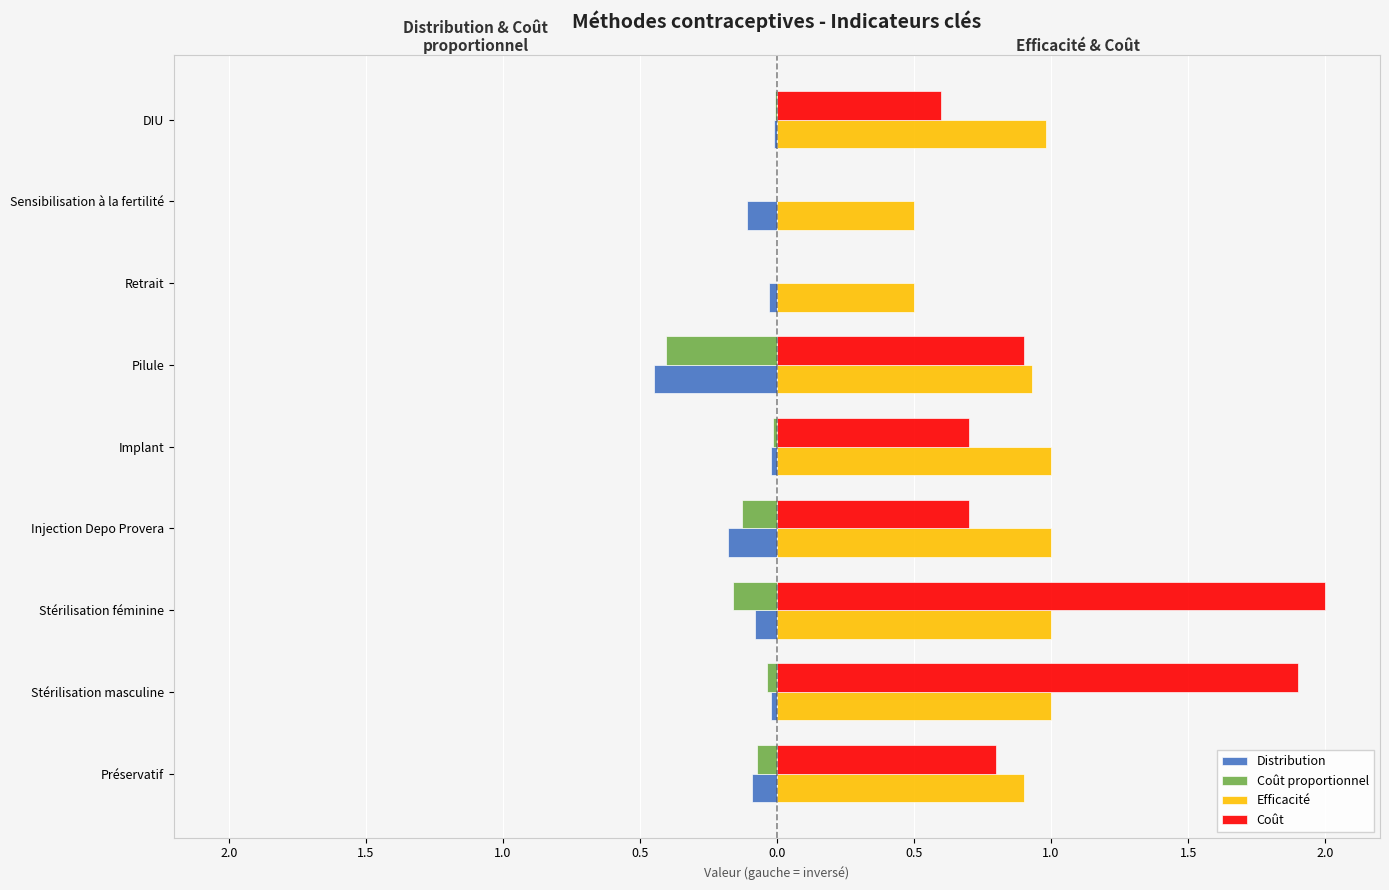

What are all the series names shown in the legend?

Distribution, Coût proportionnel, Efficacité, Coût